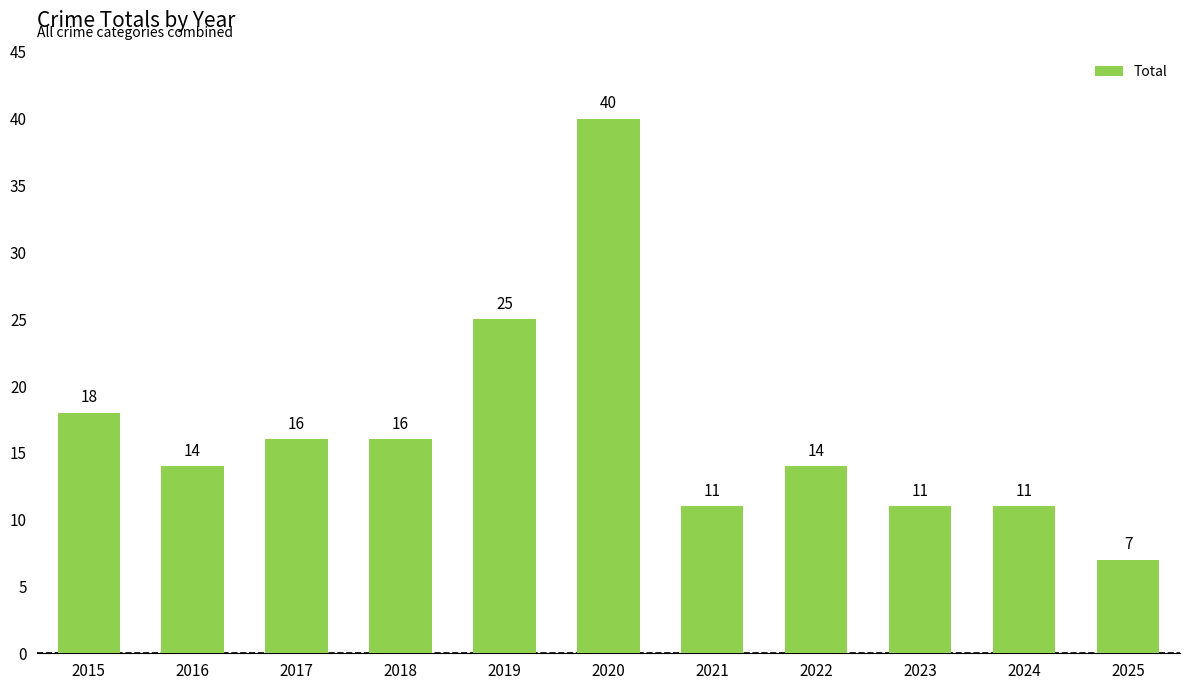

What is the difference between the maximum and minimum values?

33